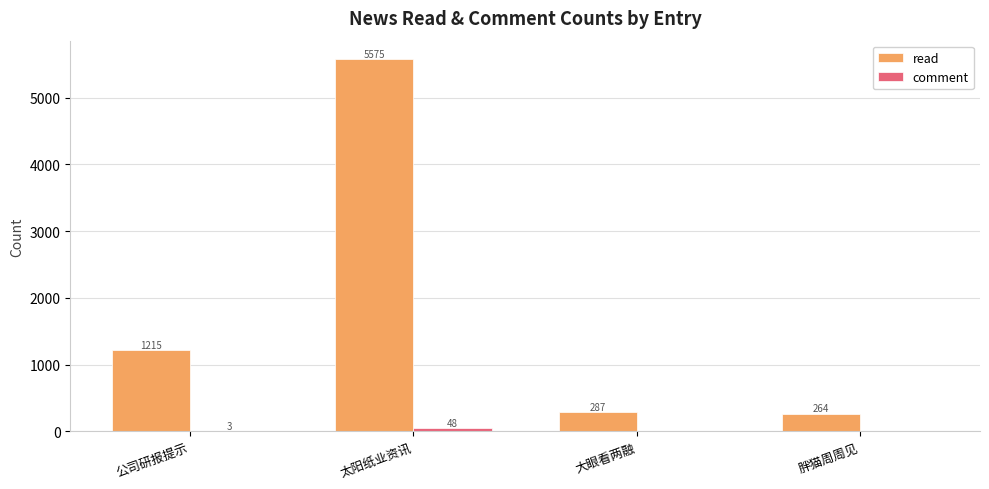

Which series has the largest total across all categories?

read